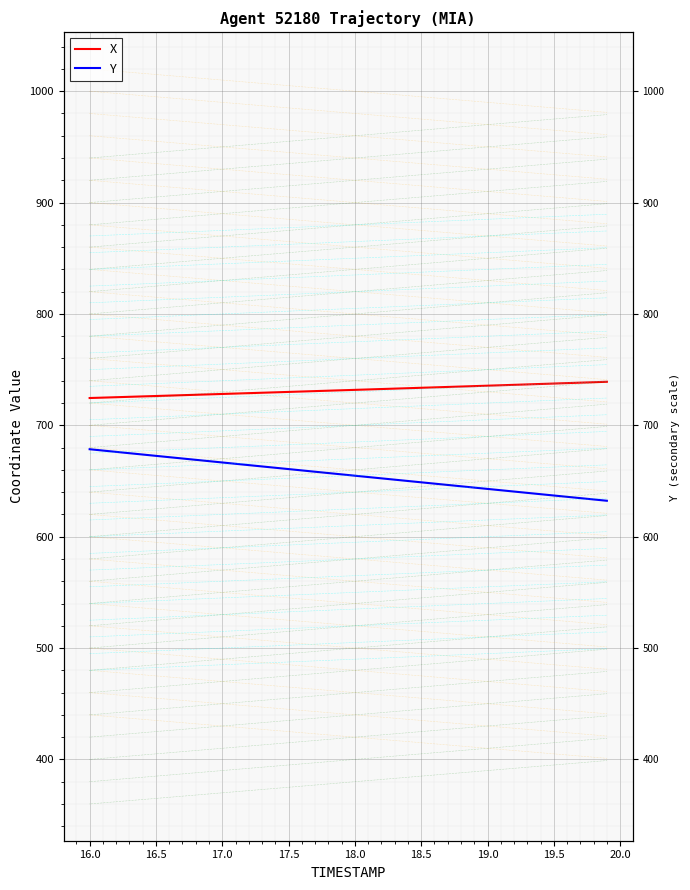

How many values in the X series are below 731?

18